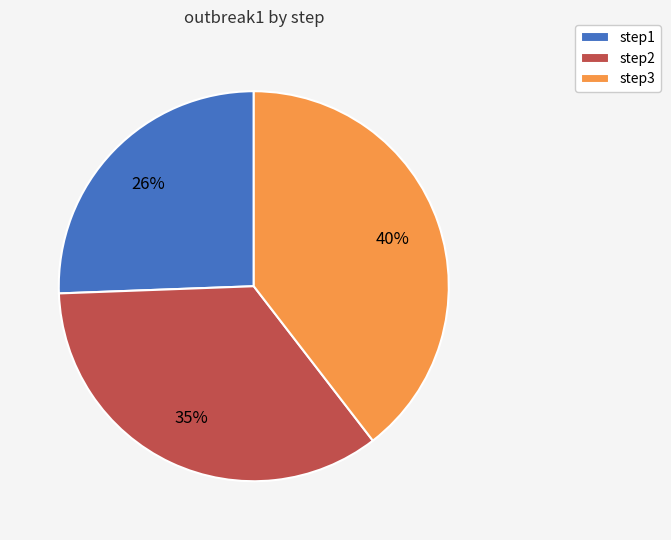

What is the largest slice in the pie chart?

step3